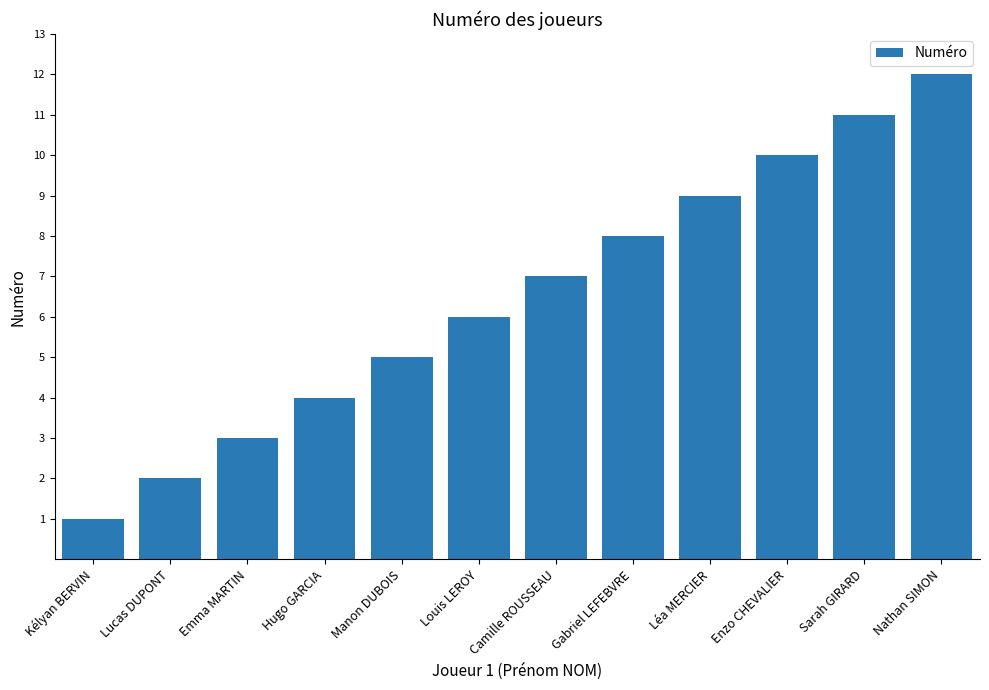

Is it true that the value at Hugo GARCIA is 2?

False